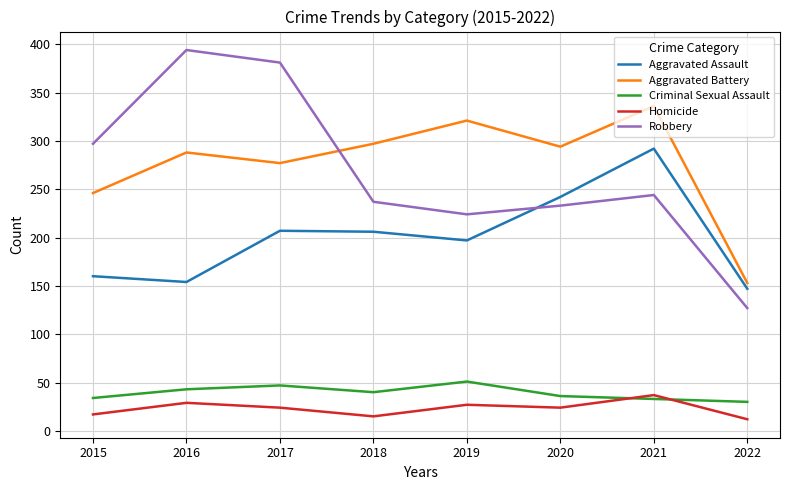

What is the difference between the maximum and minimum values in the Robbery series?

267